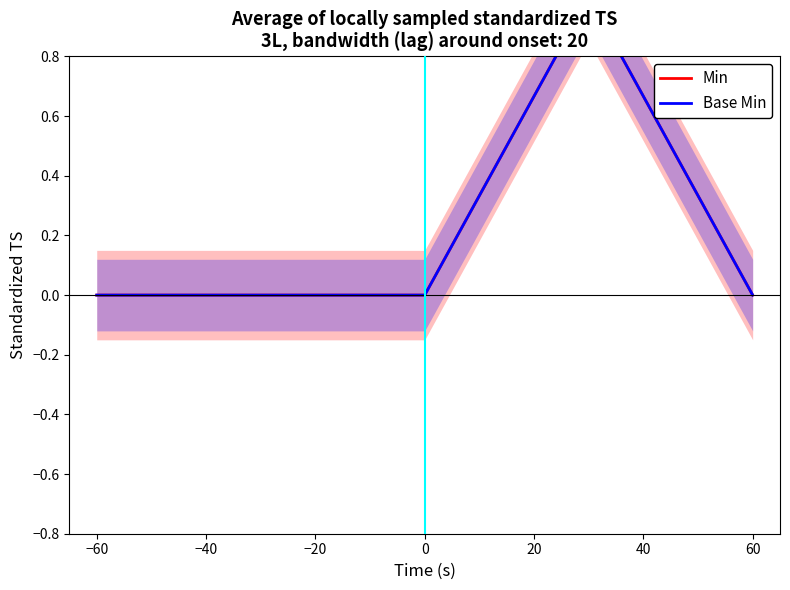

The Min series shows 0 at −40. True or false?

True